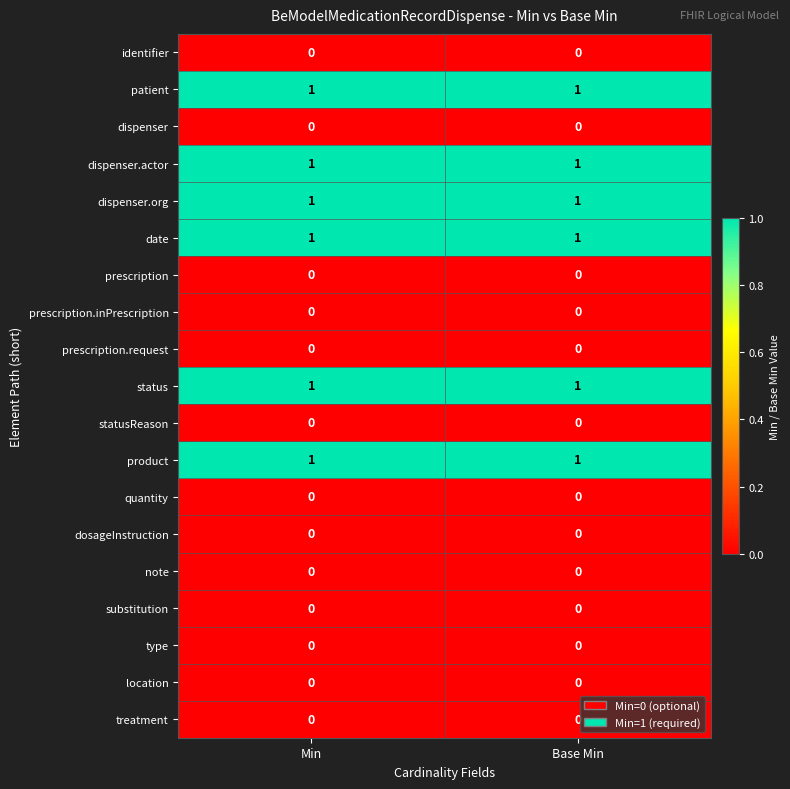

At how many categories does at least one series exceed 0?

2